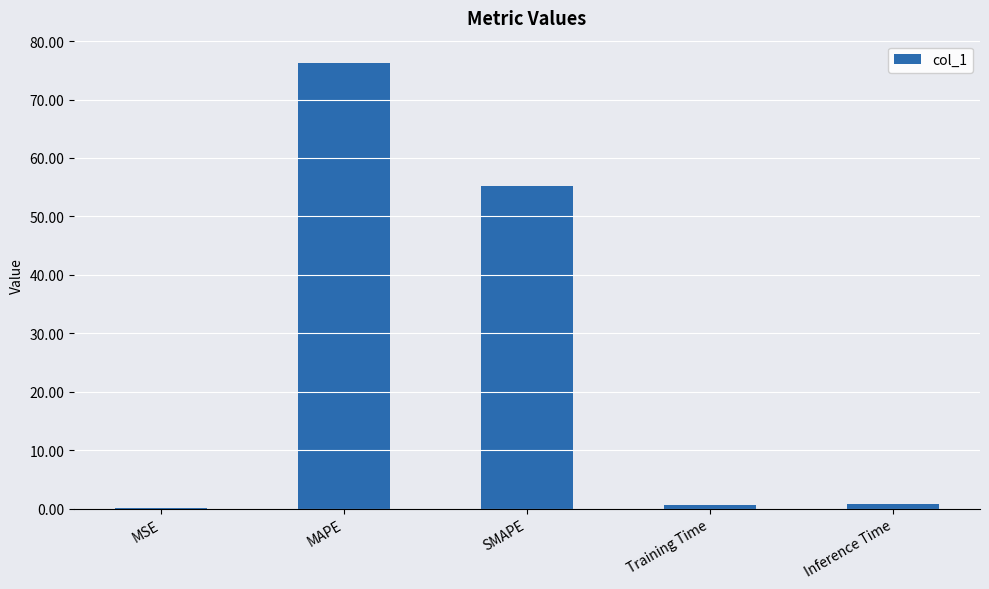

At which category does the chart reach its peak across all series?

MAPE